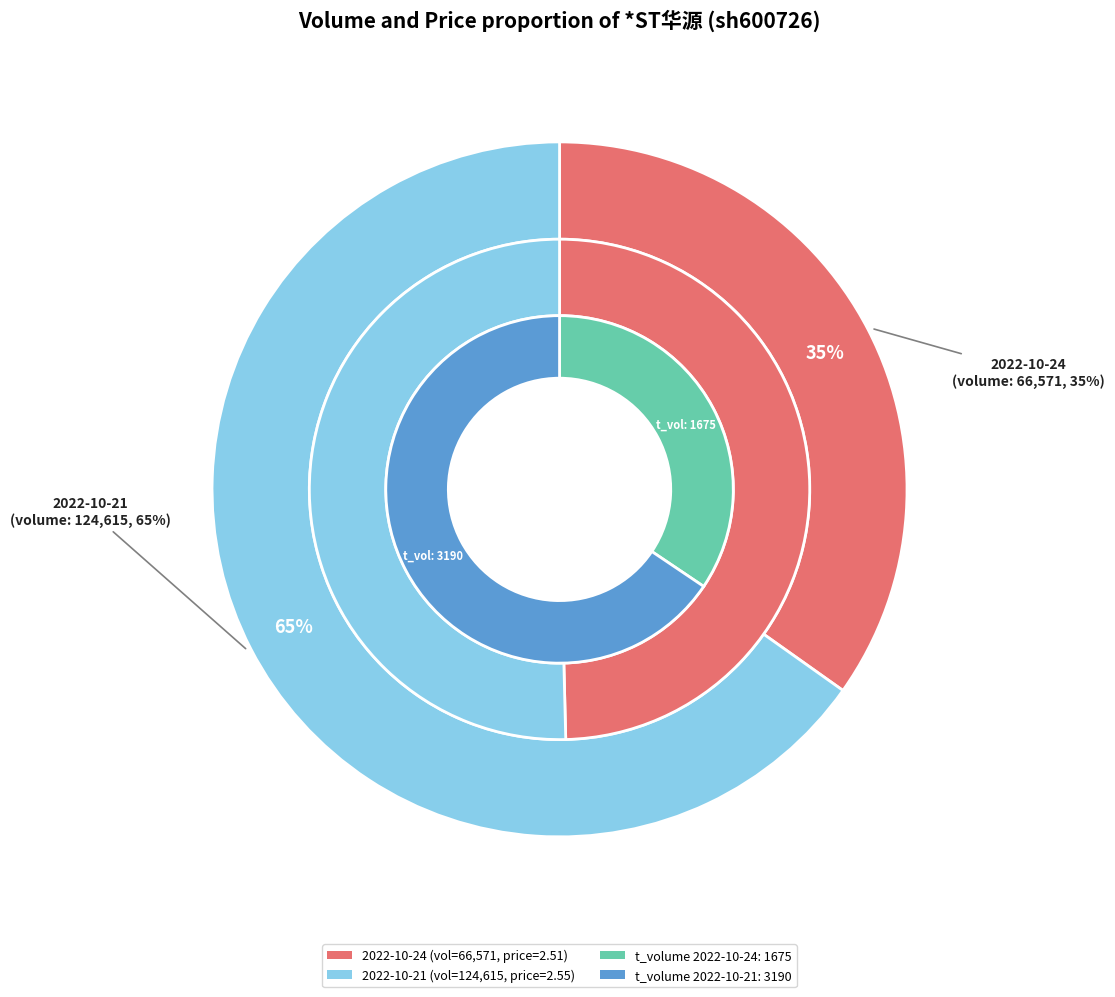

To the nearest percent, what is the combined percentage of 2022-10-24 and 2022-10-21?

100%